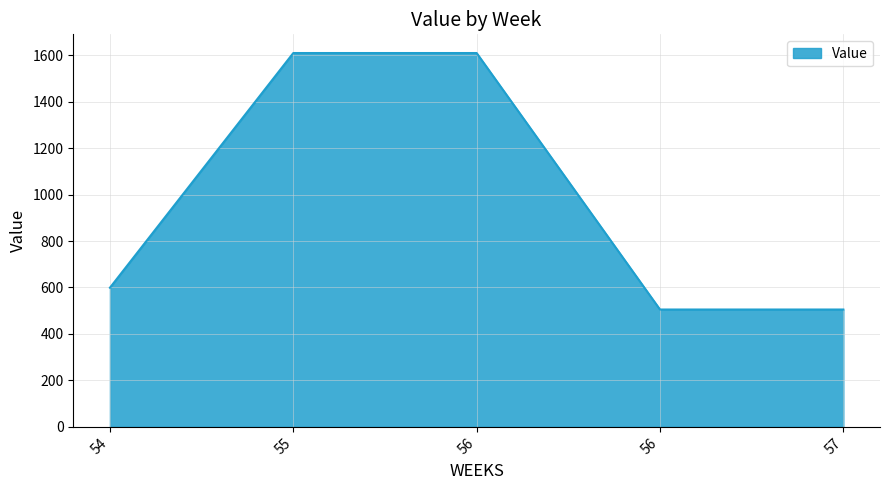

How many values are below 598?

2